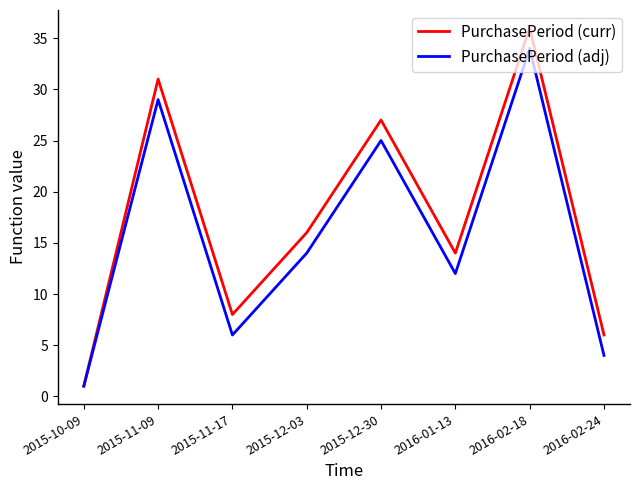

How many values in the PurchasePeriod (curr) series are below 16?

4